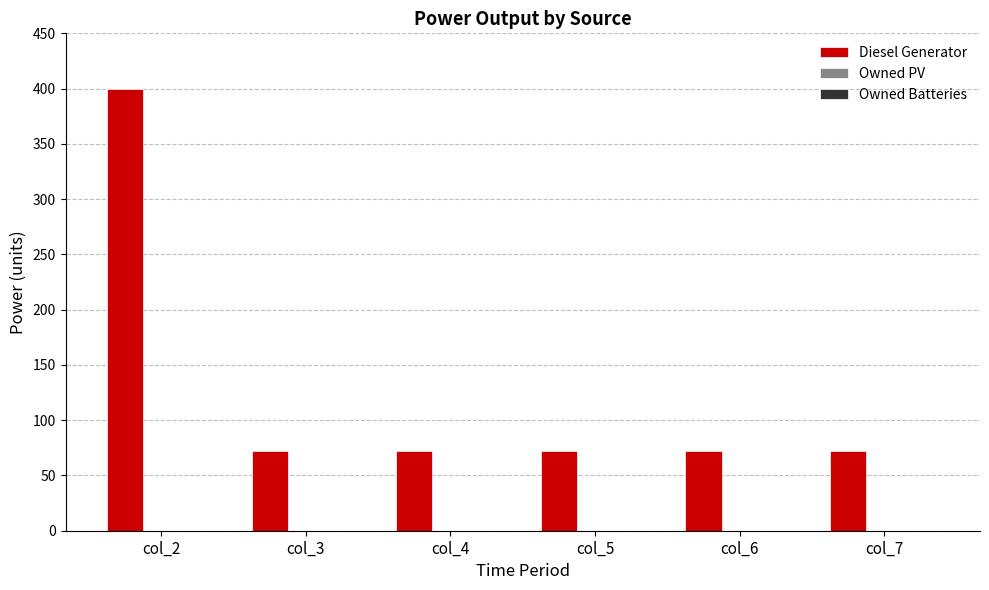

What is the ratio of the value at col_2 to the value at col_3?

5.6